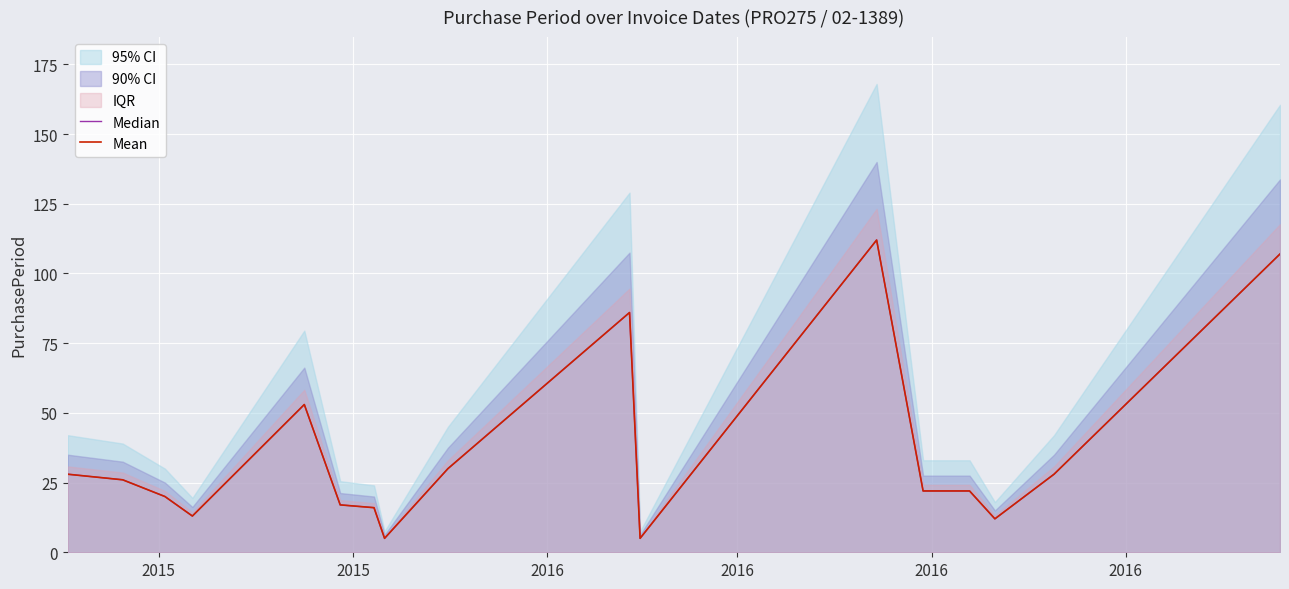

Where is Median nearest to the value 58?

2016